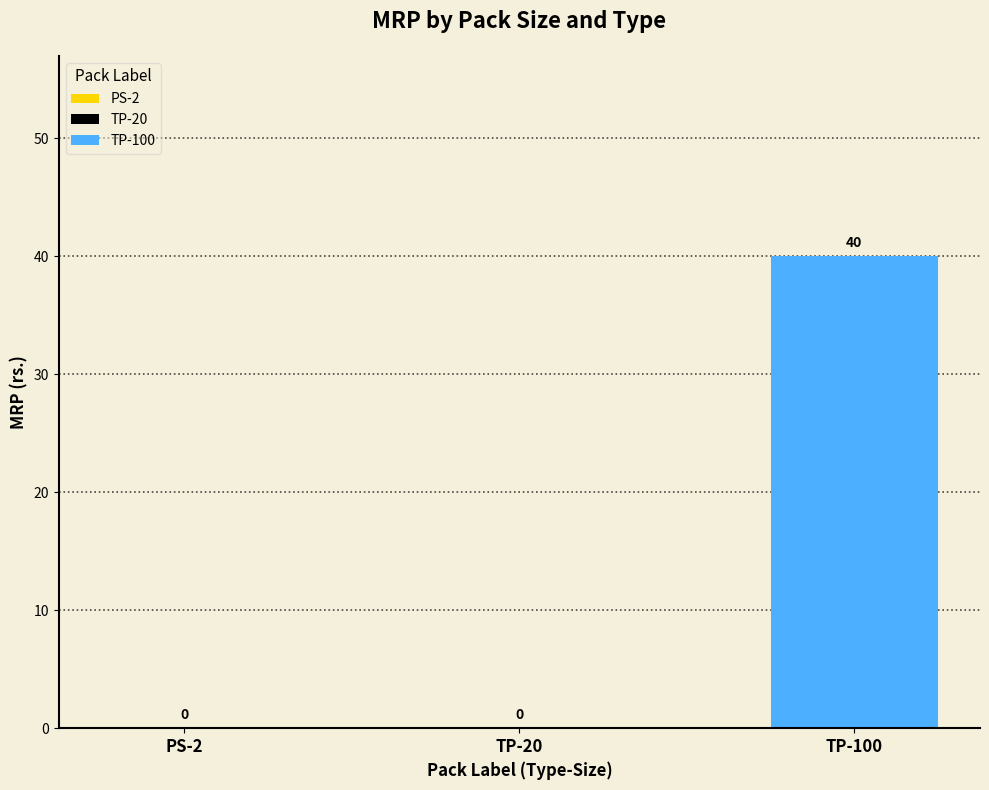

What is the label of the 1st bar from the right?

TP-100